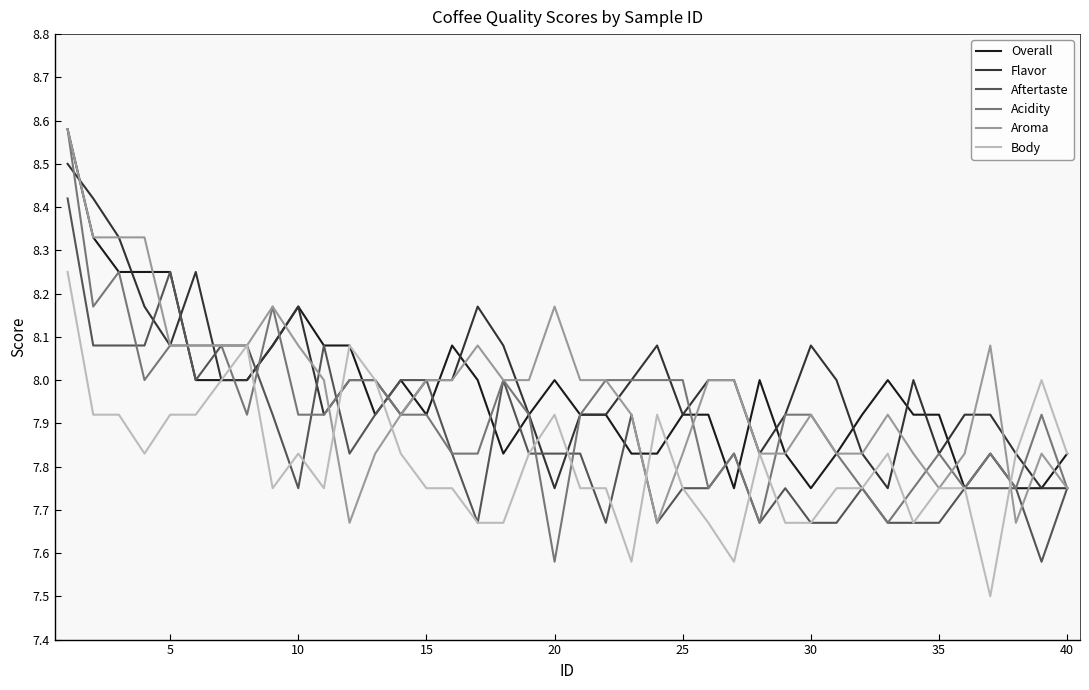

What are all the series names shown in the legend?

Overall, Flavor, Aftertaste, Acidity, Aroma, Body